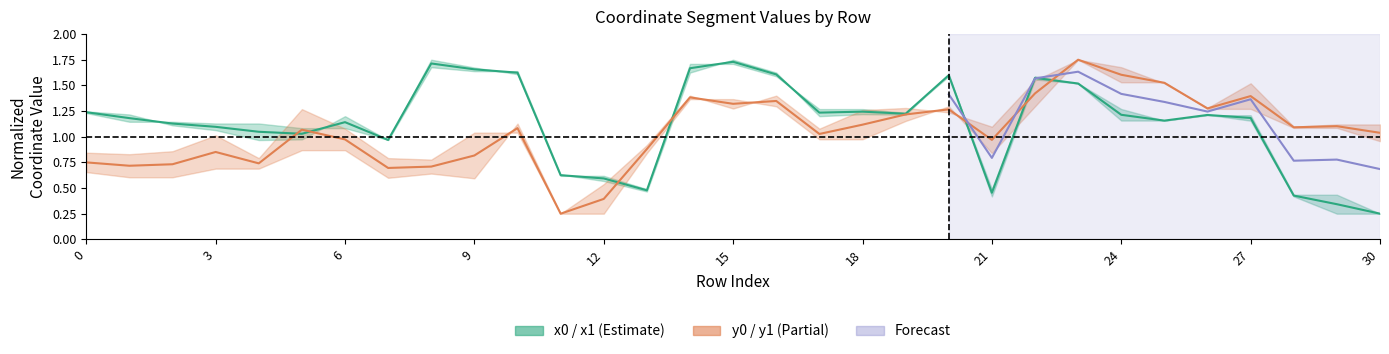

Is this an area chart (filled region under the line)?

No